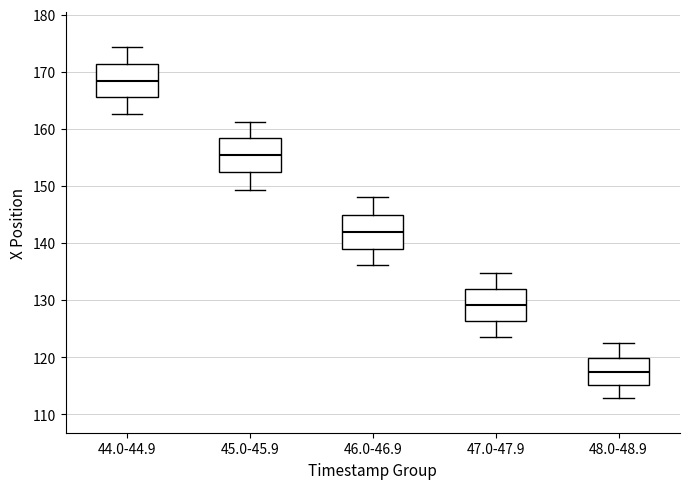

Where does the lower whisker of the box for 48.0-48.9 end on the y-axis? The values are not printed on the chart, so give them approximately, as read against the axis.

113